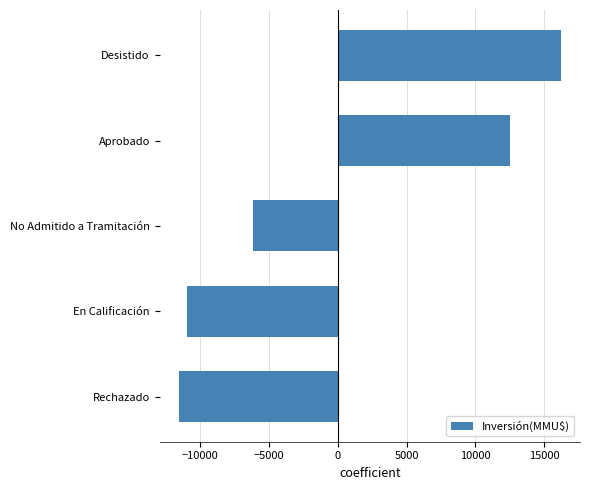

How many data points are less than -6150?

3